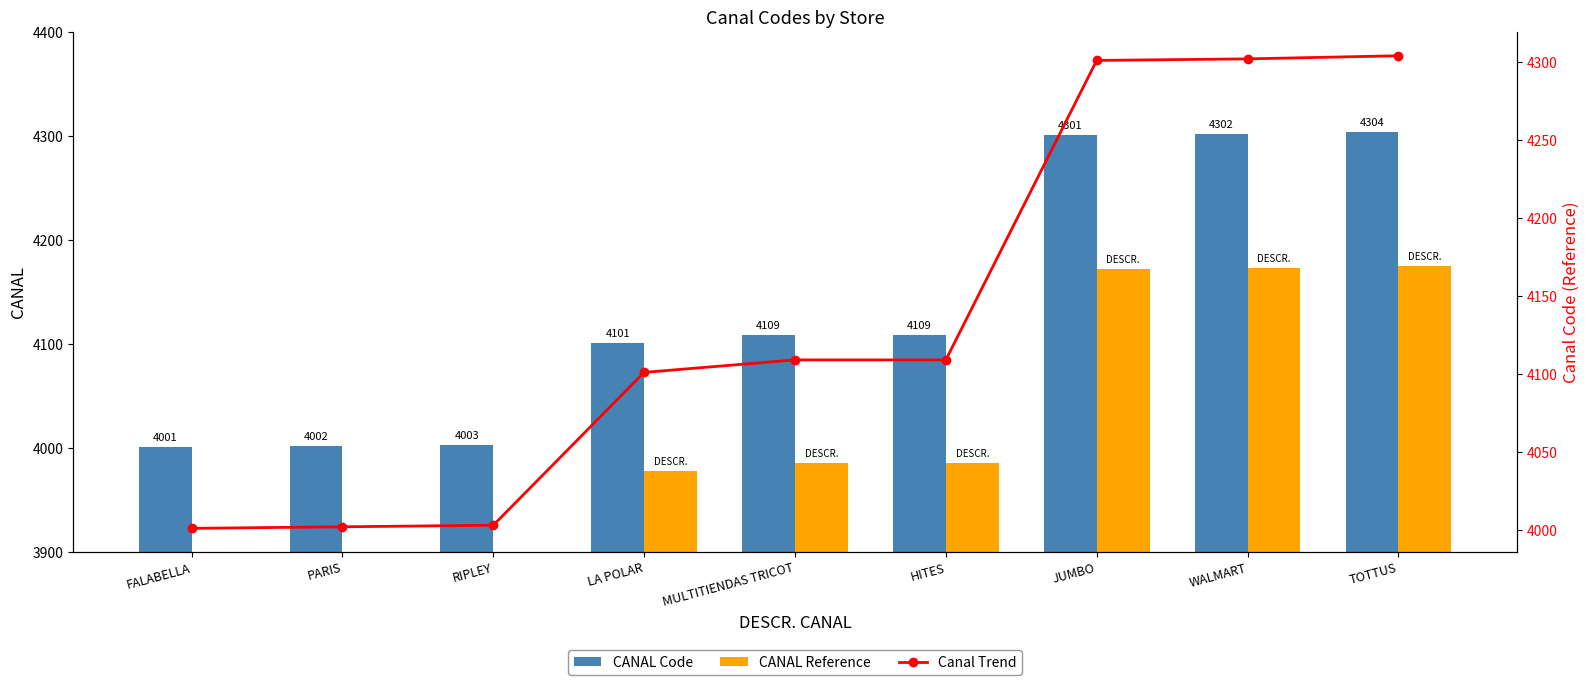

What is the lowest value of the Canal Trend series?

4001.0